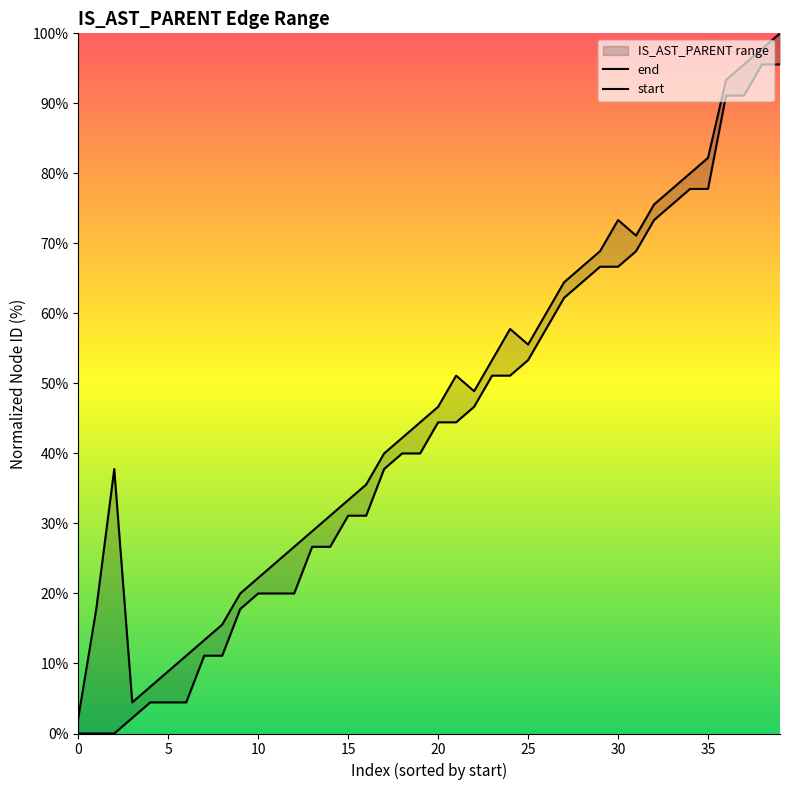

At how many categories does at least one series exceed 79?

6